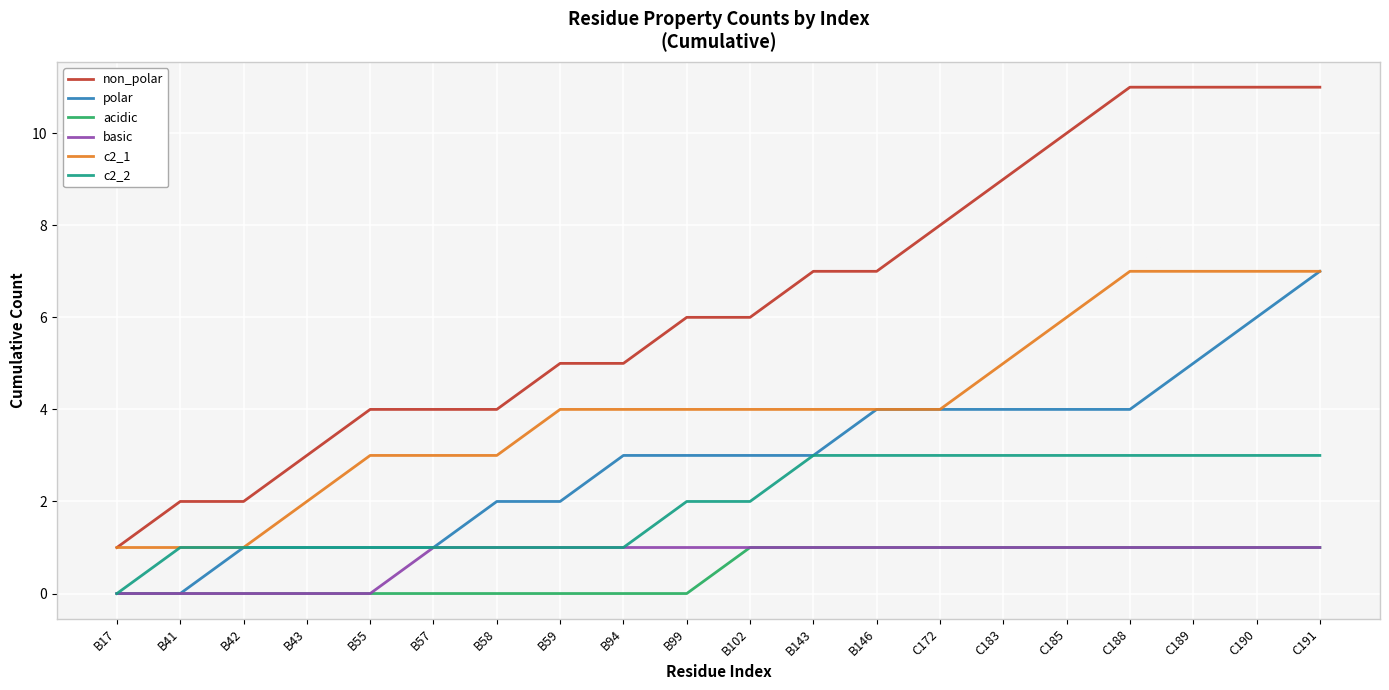

At which label does polar reach its peak?

C191